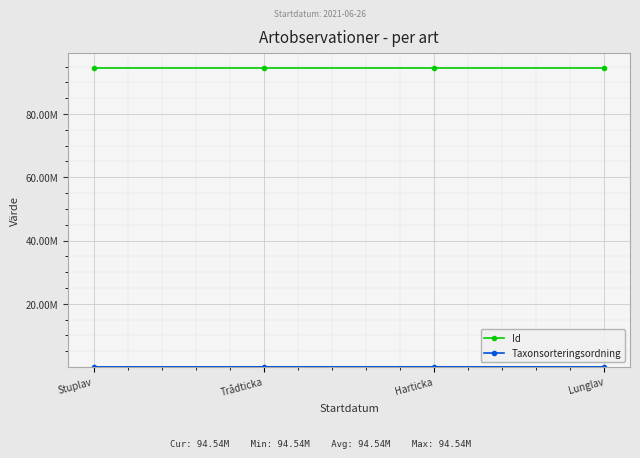

List the series in order of their peak value, lowest first.

Taxonsorteringsordning, Id